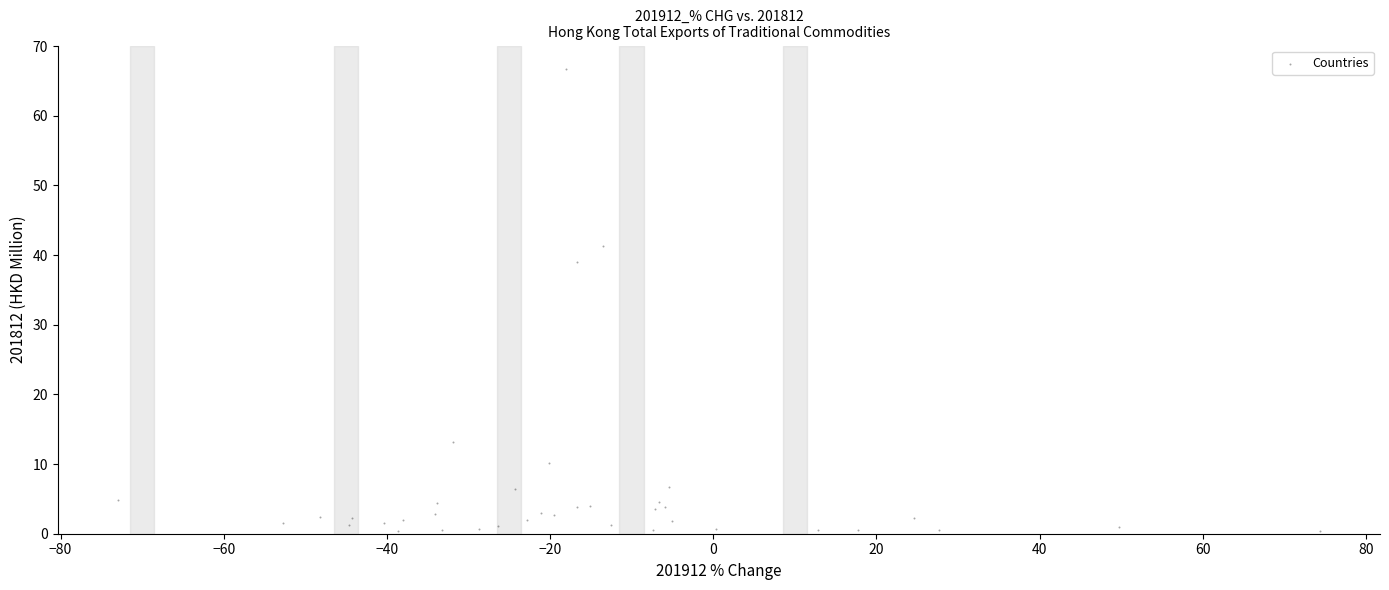

What Y value in the scatter plot is closest to 33?

39.0